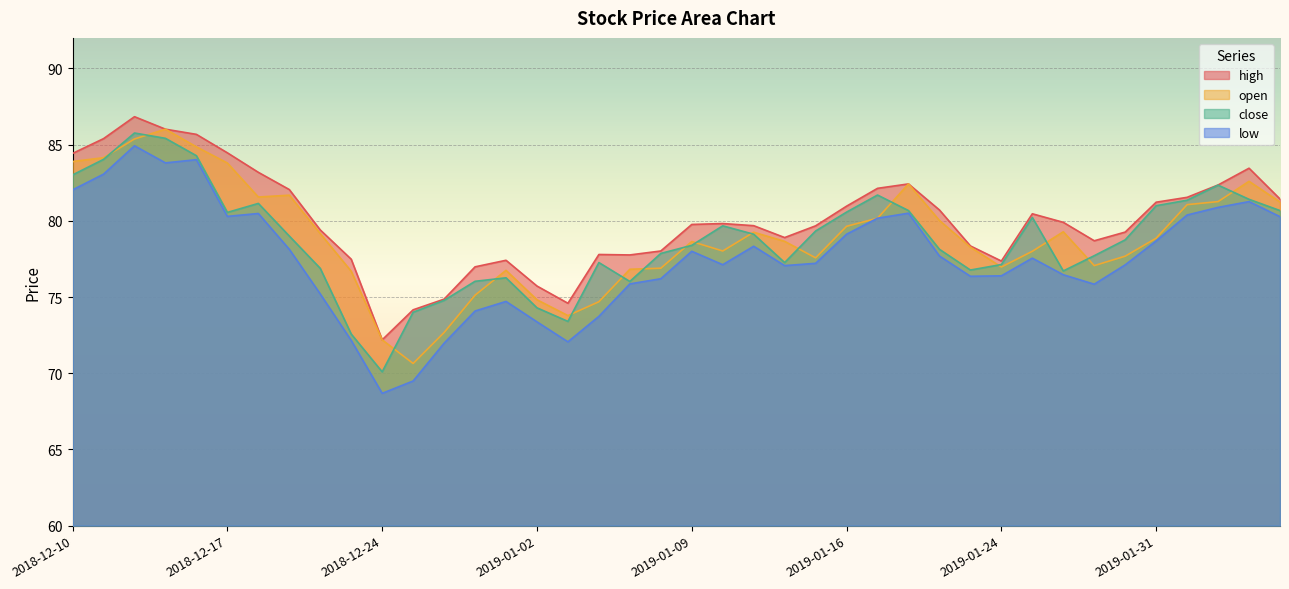

At which category is the sum across all series the highest?

2018-12-12